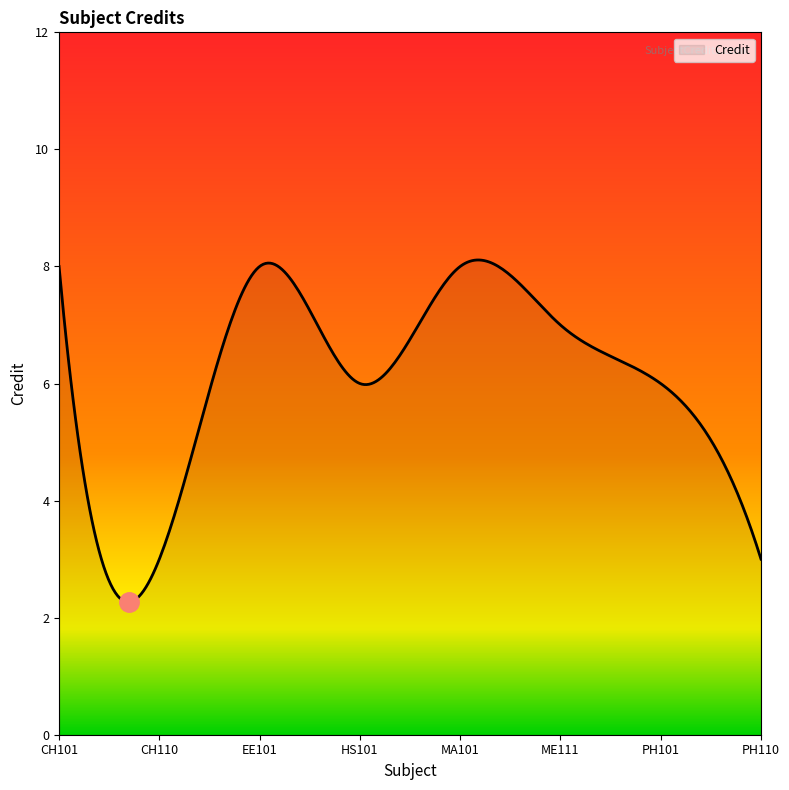

What is the maximum value shown in the chart?

8.1